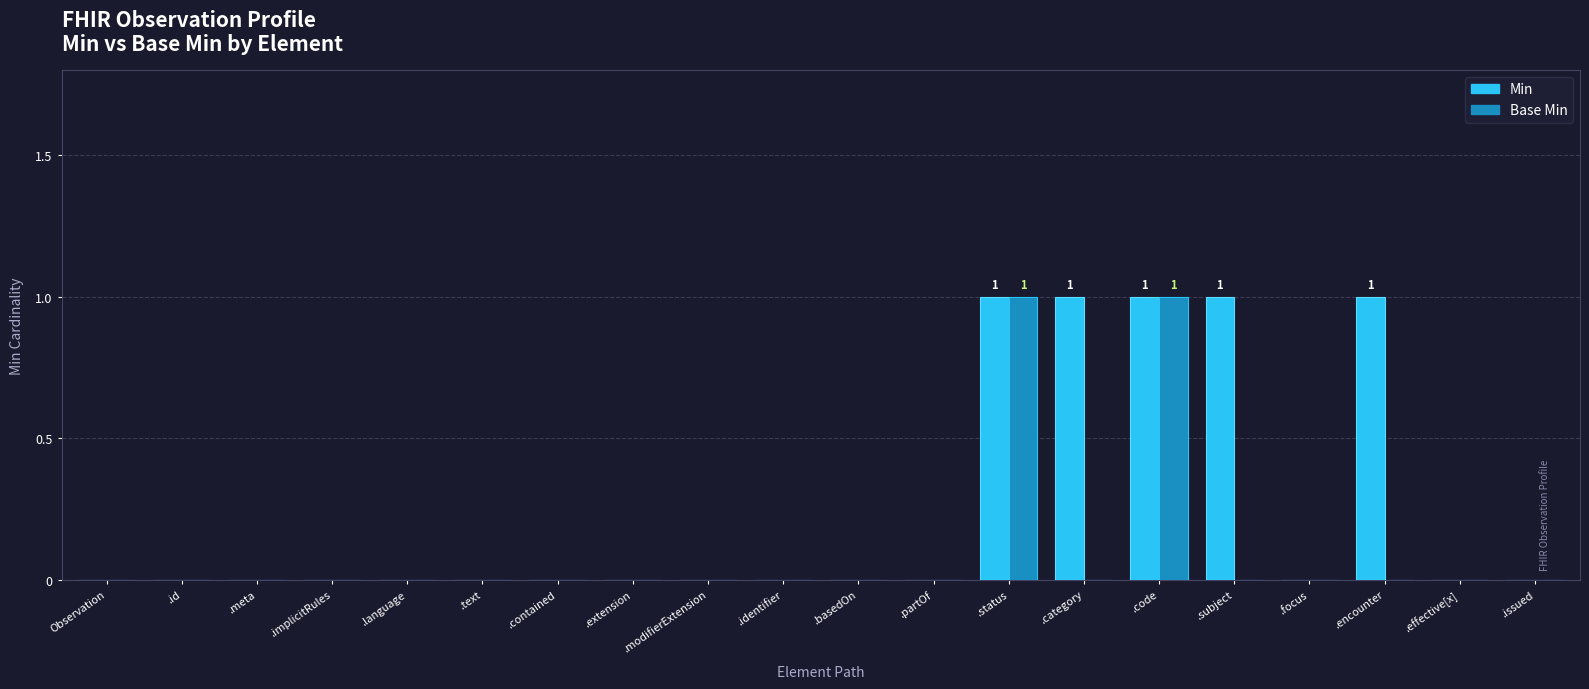

True or false: Min has a value of 0 at .basedOn.

True